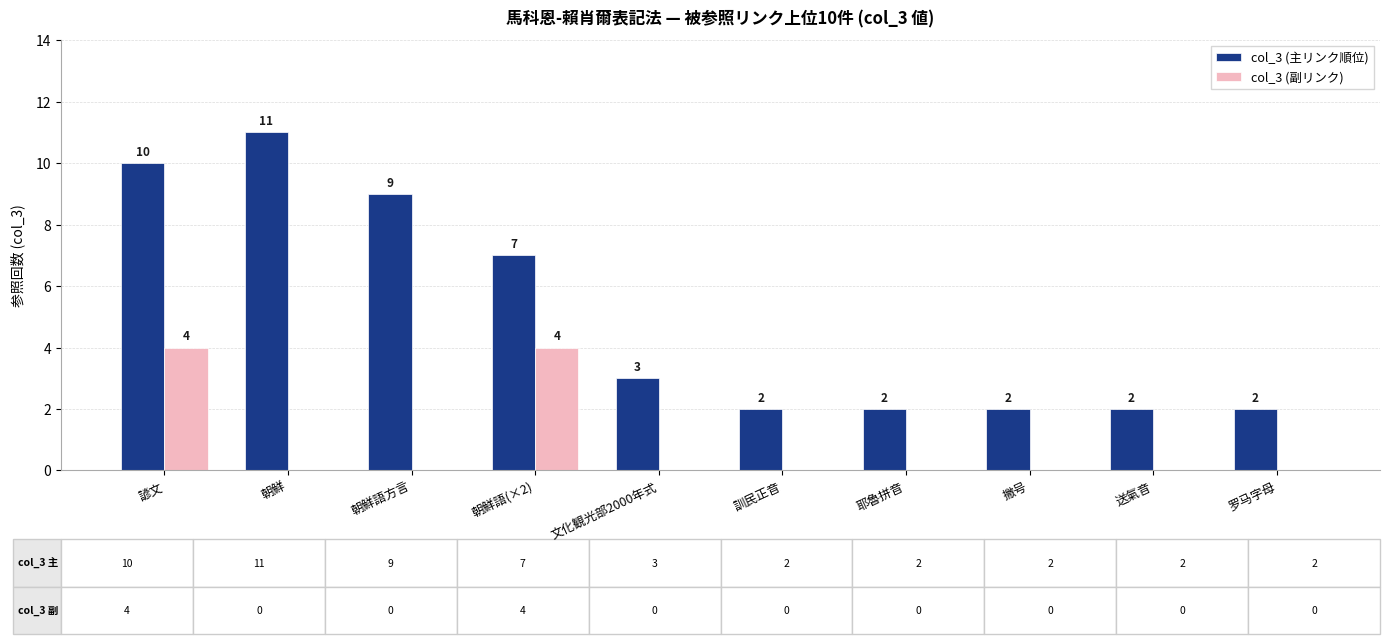

What is the sum of all col_3 (副リンク) values?

8